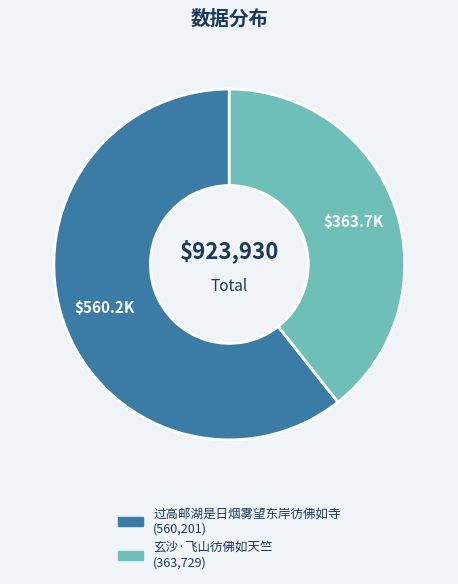

Which slice represents more than half of the pie?

过高邮湖是日烟雾望东岸彷佛如寺